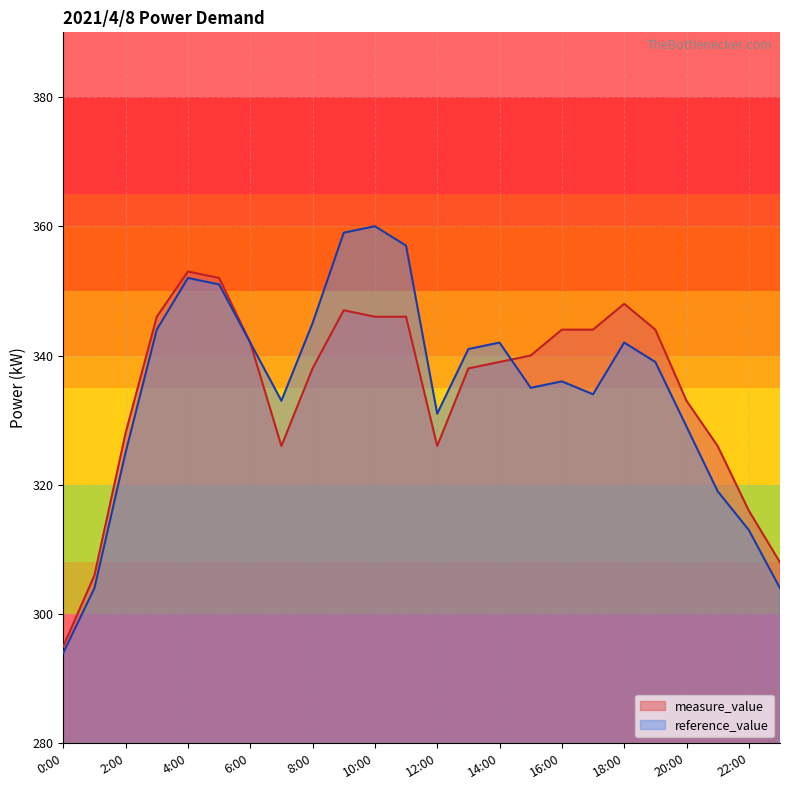

Reading left to right, what are all the values shown in this chart?

measure_value: 0:00=295	1:00=306	2:00=328	3:00=346	4:00=353	5:00=352	6:00=342	7:00=326	8:00=338	9:00=347	10:00=346	11:00=346	12:00=326	13:00=338	14:00=339	15:00=340	16:00=344	17:00=344	18:00=348	19:00=344	20:00=333	21:00=326	22:00=316	23:00=308
reference_value: 0:00=294	1:00=304	2:00=325	3:00=344	4:00=352	5:00=351	6:00=342	7:00=333	8:00=345	9:00=359	10:00=360	11:00=357	12:00=331	13:00=341	14:00=342	15:00=335	16:00=336	17:00=334	18:00=342	19:00=339	20:00=329	21:00=319	22:00=313	23:00=304